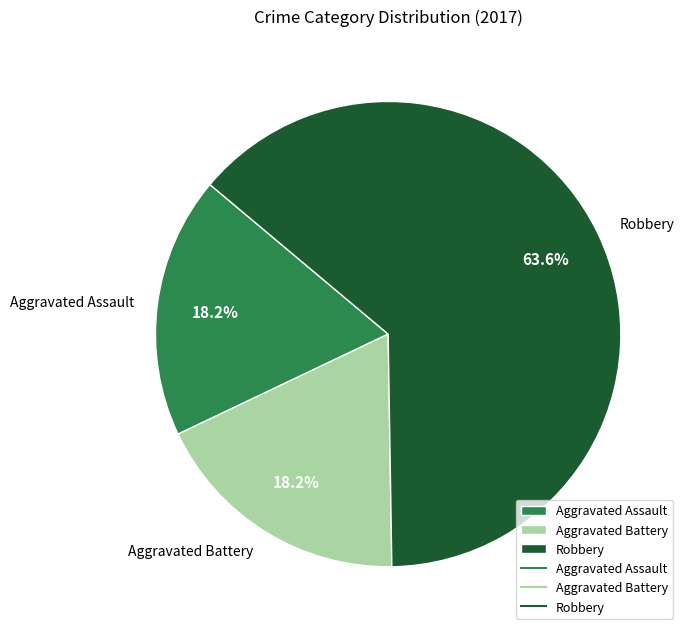

What percentage is NOT represented by Aggravated Assault?

81.8%